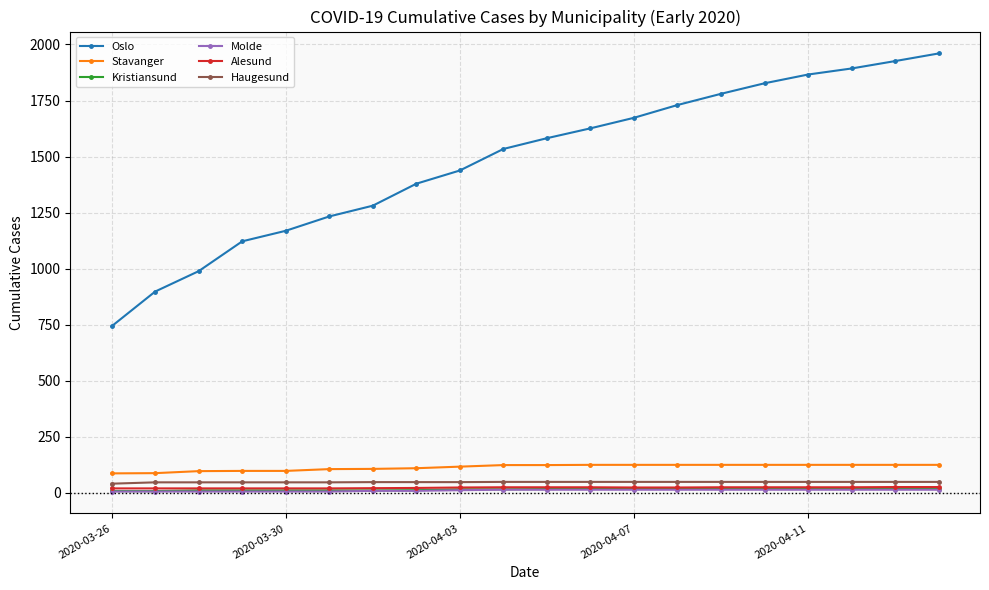

True or false: Haugesund and Oslo cross at least once.

False